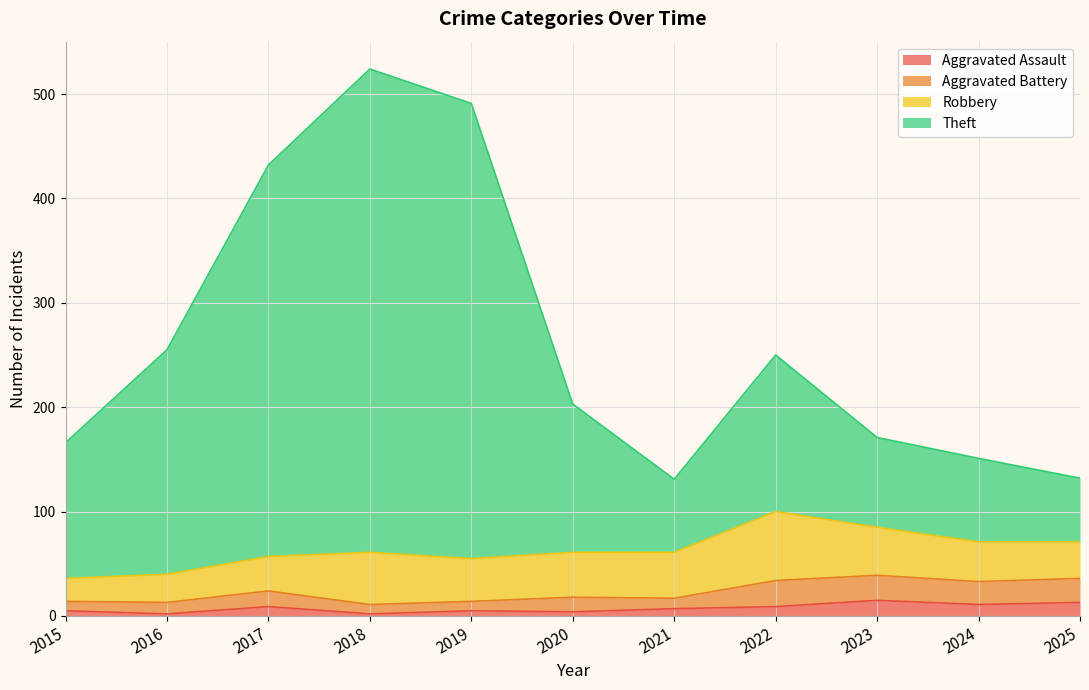

What is the smallest value displayed?

2